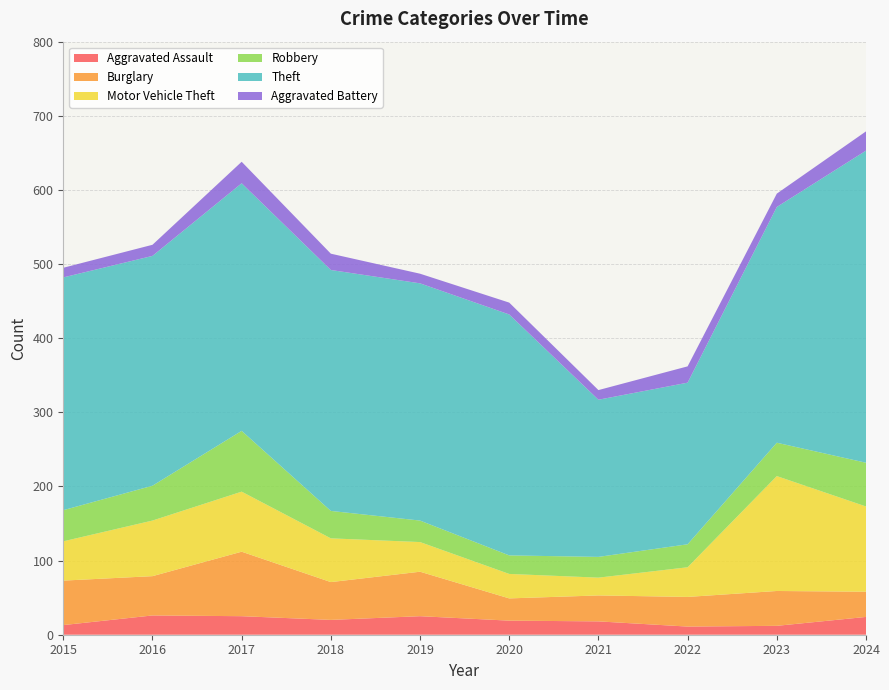

Reading left to right, transcribe all the data shown in this chart.

Aggravated Assault: 2015=13	2016=26	2017=25	2018=20	2019=25	2020=19	2021=18	2022=11	2023=12	2024=24
Burglary: 2015=60	2016=53	2017=87	2018=51	2019=60	2020=30	2021=35	2022=40	2023=47	2024=34
Motor Vehicle Theft: 2015=53	2016=75	2017=81	2018=59	2019=40	2020=33	2021=24	2022=40	2023=155	2024=115
Robbery: 2015=42	2016=47	2017=82	2018=37	2019=29	2020=25	2021=28	2022=31	2023=45	2024=59
Theft: 2015=314	2016=310	2017=334	2018=325	2019=320	2020=325	2021=212	2022=218	2023=318	2024=421
Aggravated Battery: 2015=13	2016=15	2017=29	2018=22	2019=13	2020=16	2021=13	2022=22	2023=18	2024=26